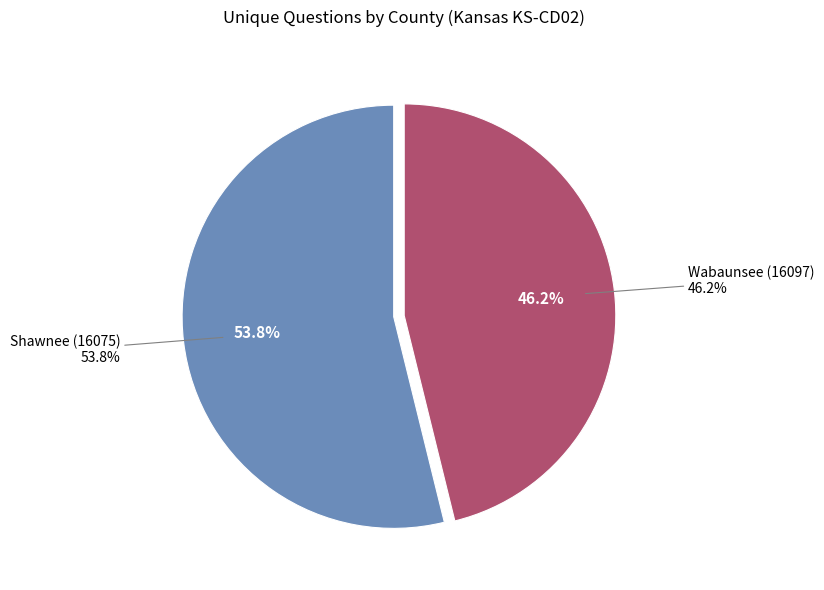

To the nearest percent, what portion does Wabaunsee (16097) represent?

46%